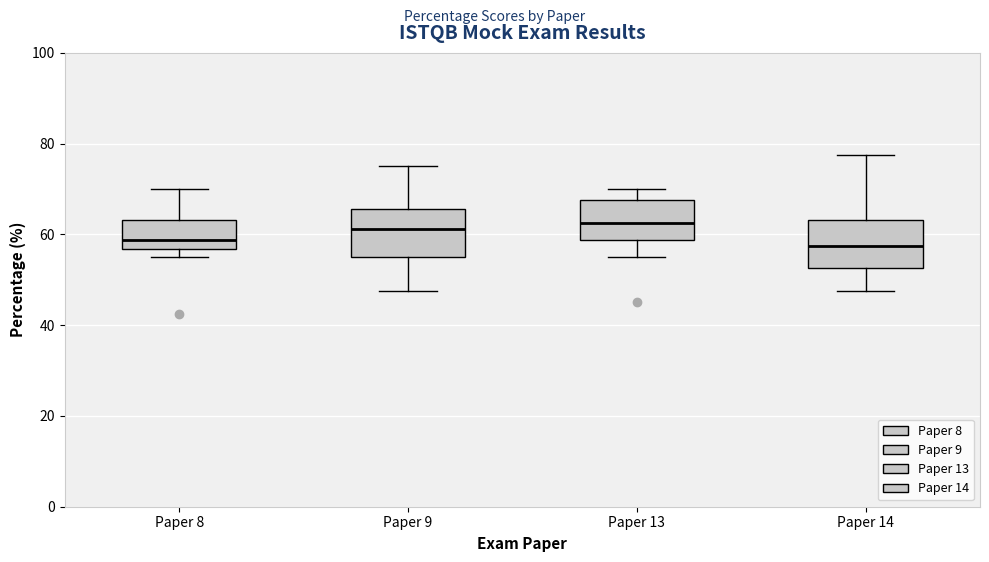

Reading left to right, transcribe this box plot: for each box, give where its median line is, the range the box spans, and where its two whiskers end, as read against the y-axis. The values are not printed on the chart, so give them approximately, as read against the axis.

Paper 8: median 58, box 56 to 64, whiskers 56 (just below the box's lower edge) to 70
Paper 9: median 62, box 56 to 66, whiskers 48 to 76
Paper 13: median 62, box 58 to 68, whiskers 56 to 70
Paper 14: median 58, box 52 to 64, whiskers 48 to 78